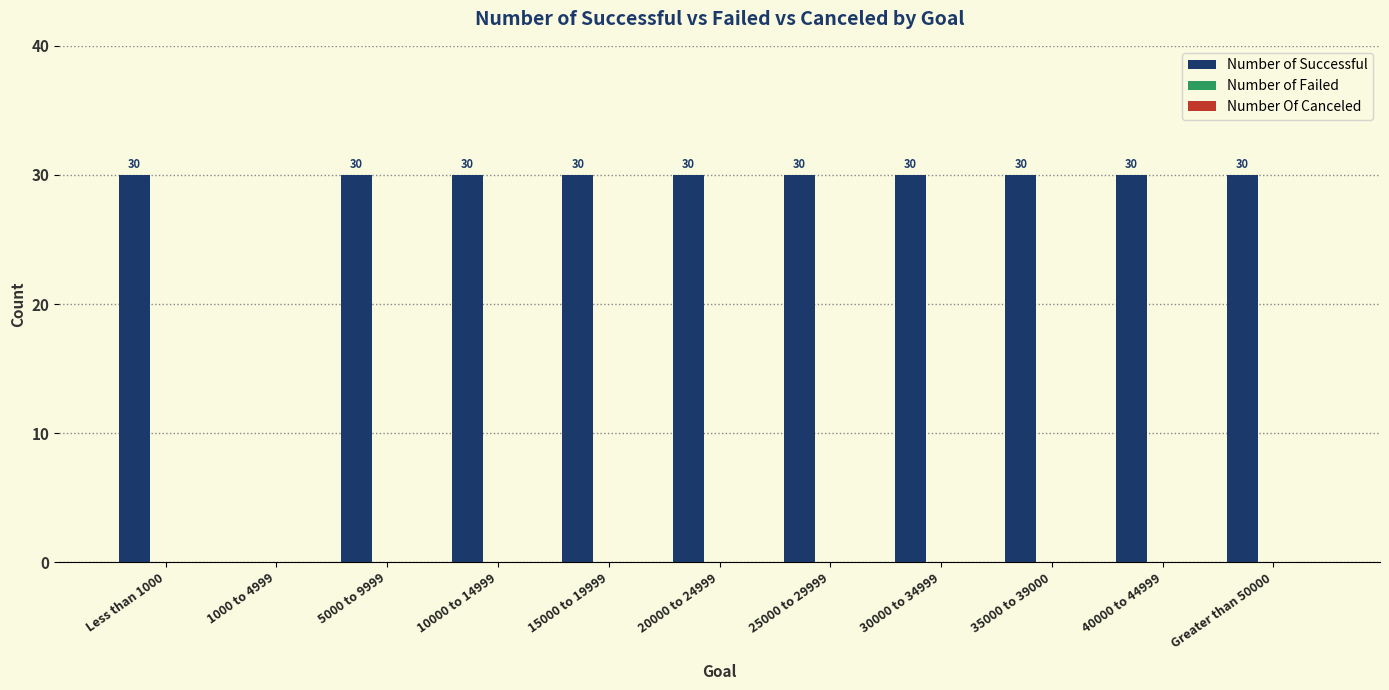

What is the sum of all values?

300